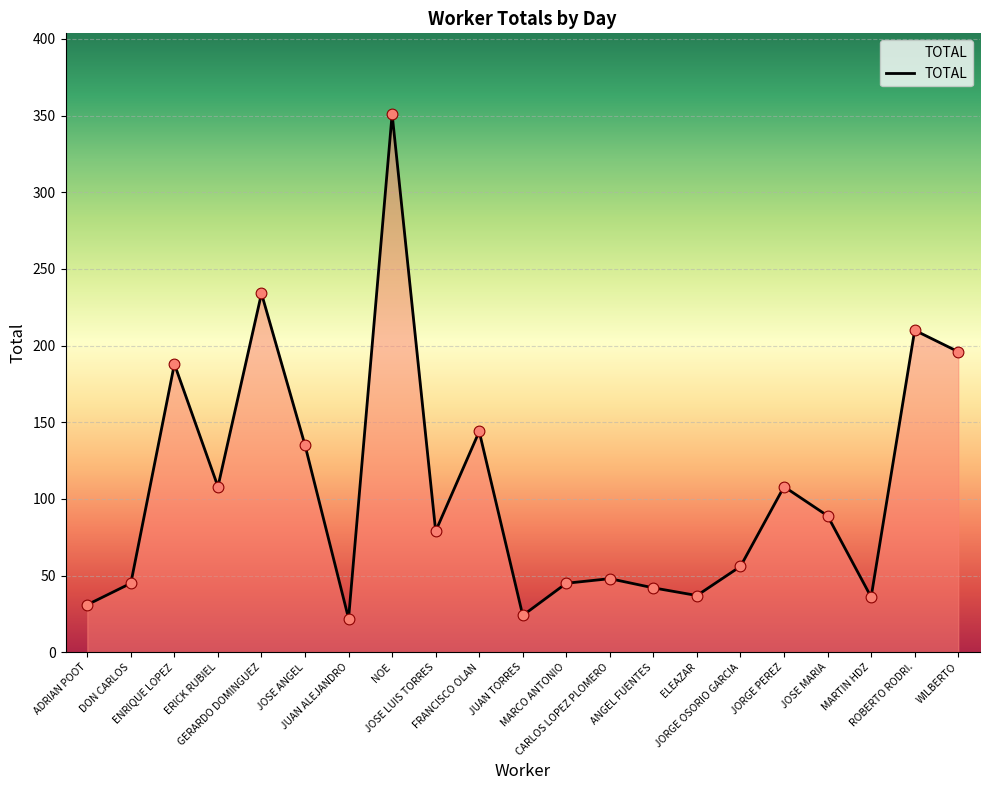

What is the ratio of the value at JOSE MARIA to the value at JORGE PEREZ?

0.8